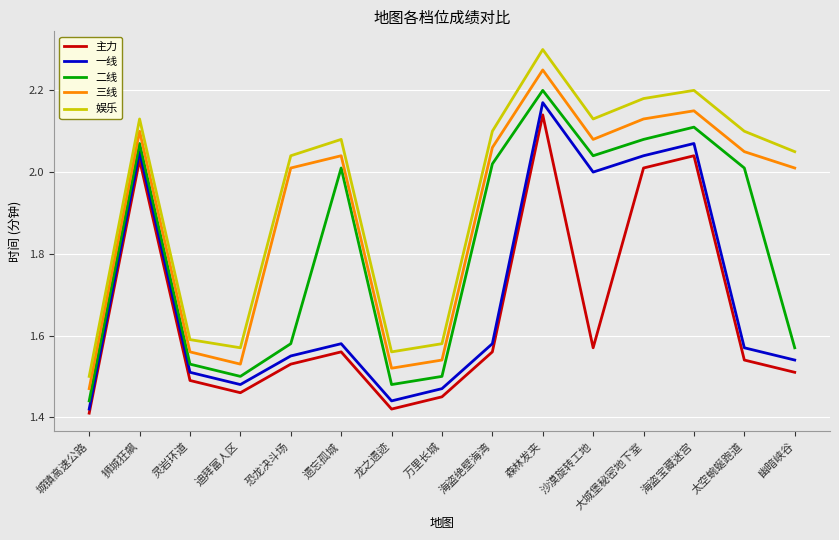

True or false: 一线 has more than 1 interior local peaks.

True